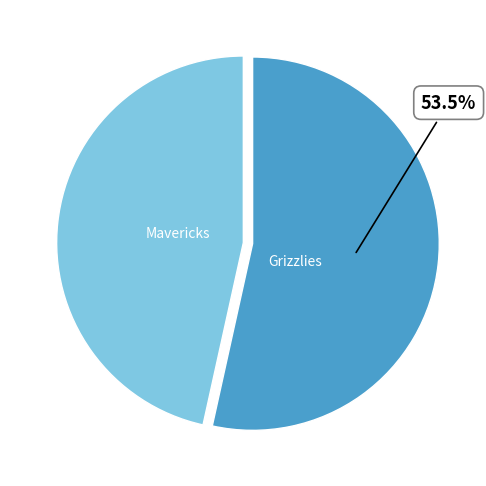

Is there a majority slice in this chart?

Yes